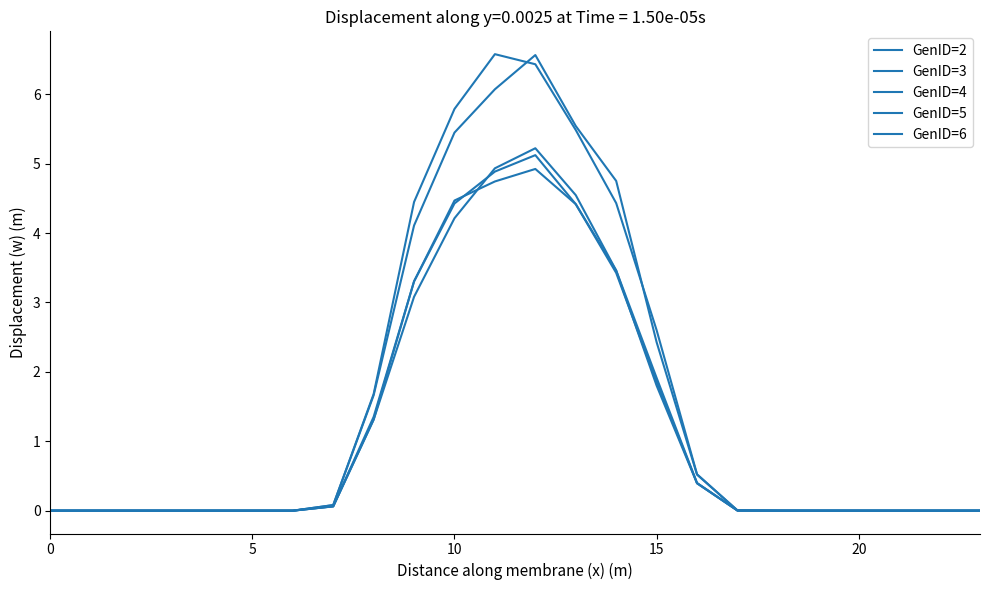

After their last crossing, which series has the higher values: GenID=5 or GenID=4?

GenID=5